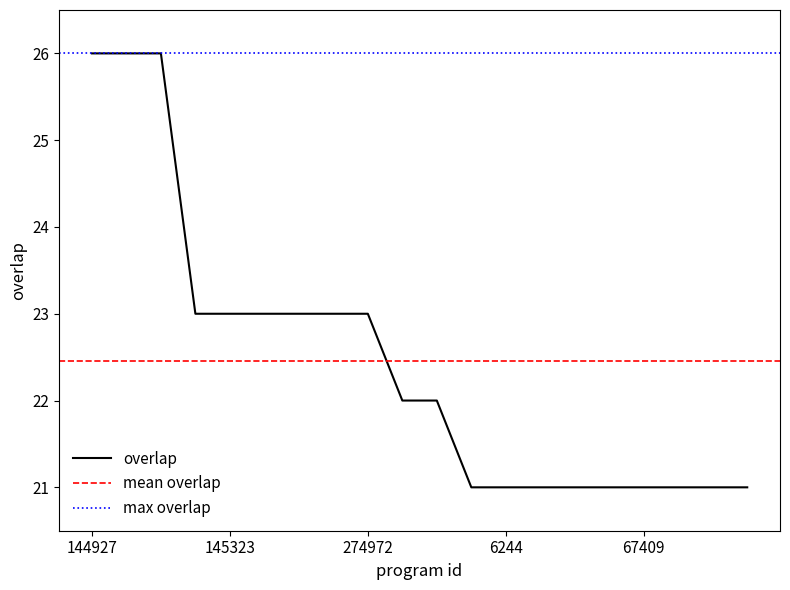

What is the approximate value at 280111?

26